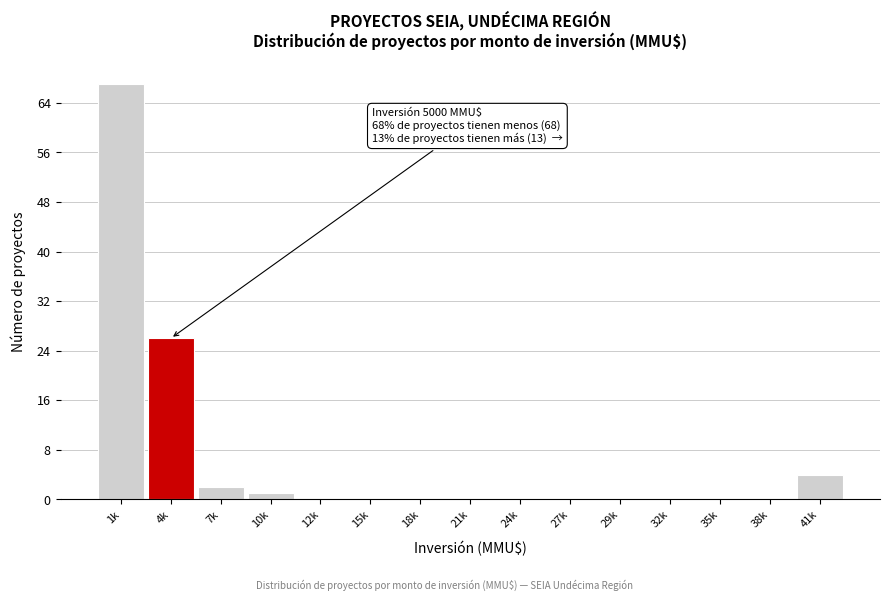

Reading left to right, list all the values displayed in this chart.

1k=67	4k=26	7k=2	10k=1	12k=0	15k=0	18k=0	21k=0	24k=0	27k=0	29k=0	32k=0	35k=0	38k=0	41k=4